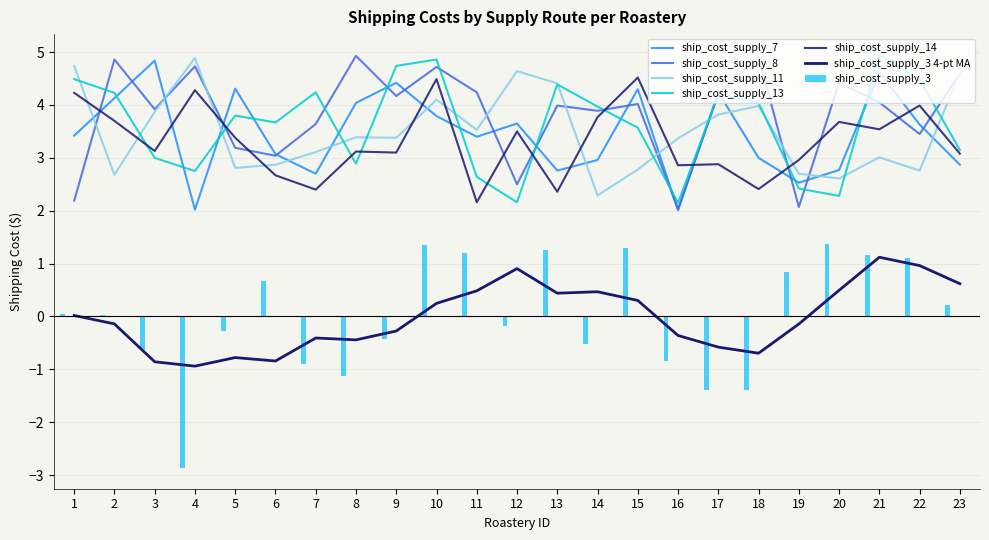

Which series has the largest total across all categories?

ship_cost_supply_8